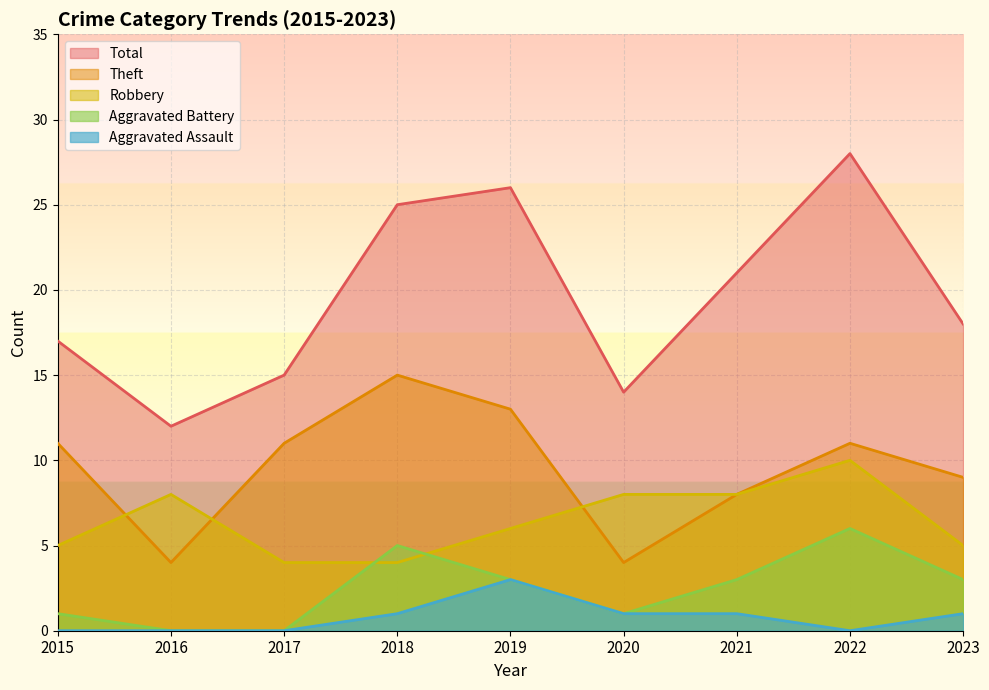

What is the sum of the Aggravated Battery values at 2019 and 2016?

3